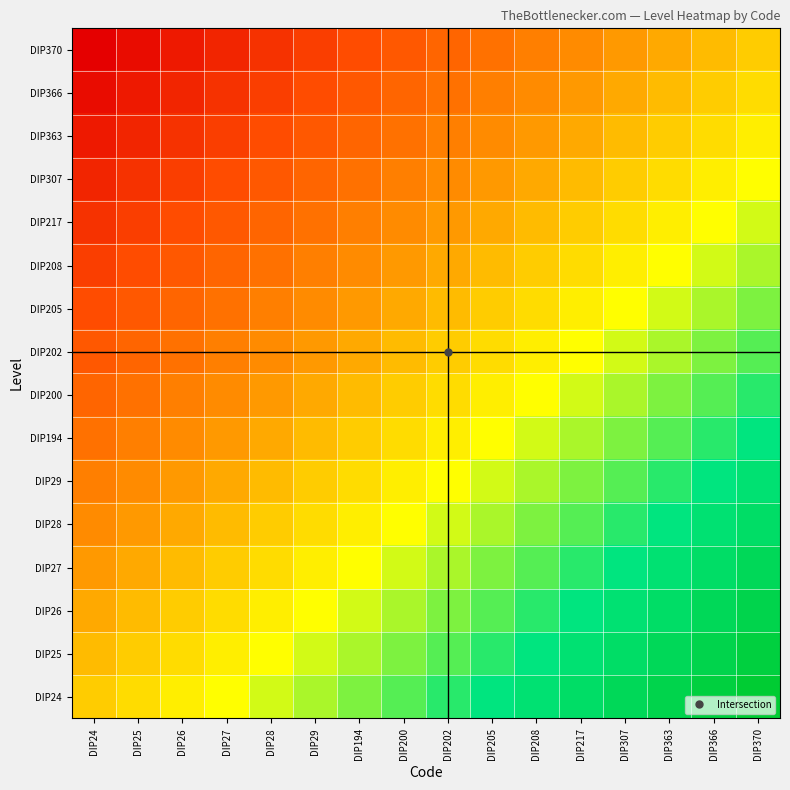

At DIP208, list the series in order from largest to smallest.

DIP24, DIP25, DIP26, DIP27, DIP28, DIP29, DIP194, DIP200, DIP202, DIP205, DIP208, DIP217, DIP307, DIP363, DIP366, DIP370